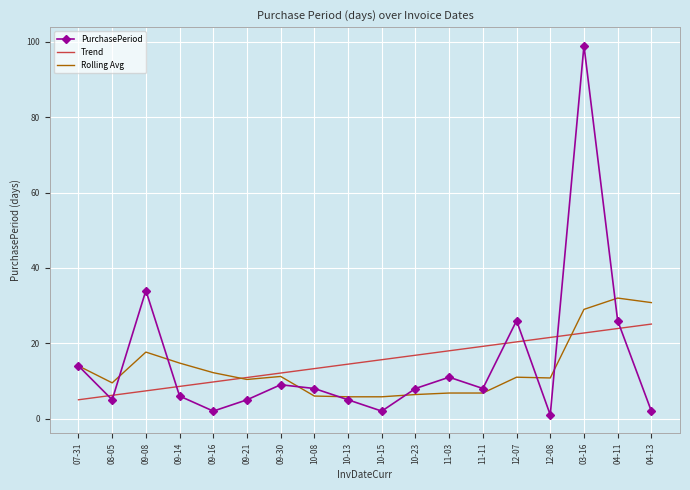

Where does the PurchasePeriod series first go above 8?

07-31